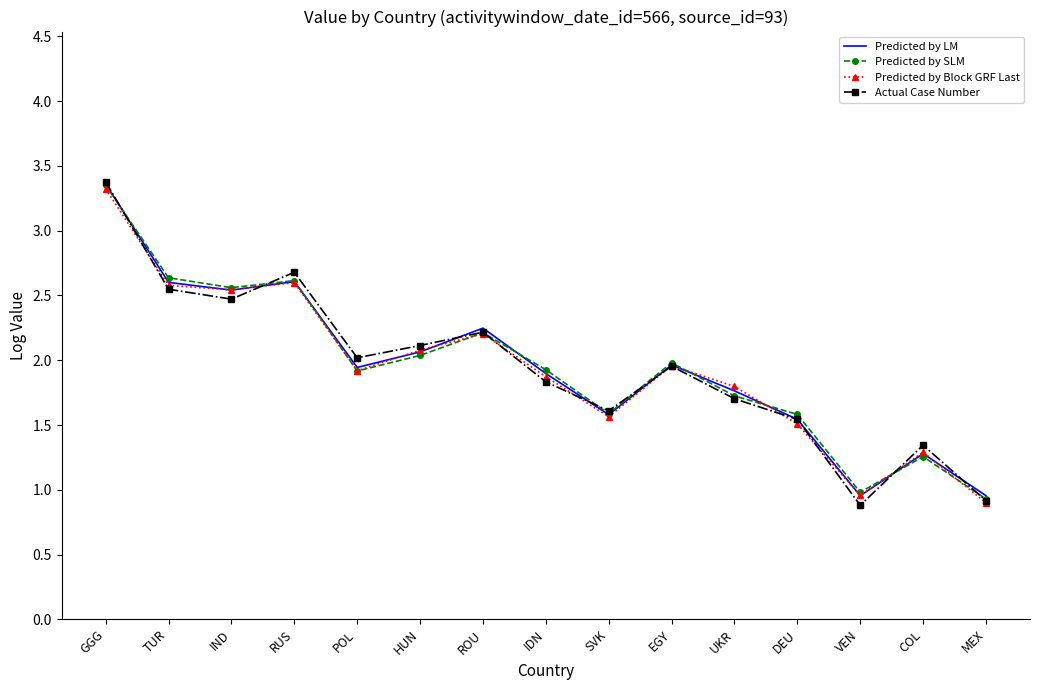

What is the minimum value shown in the chart?

0.9